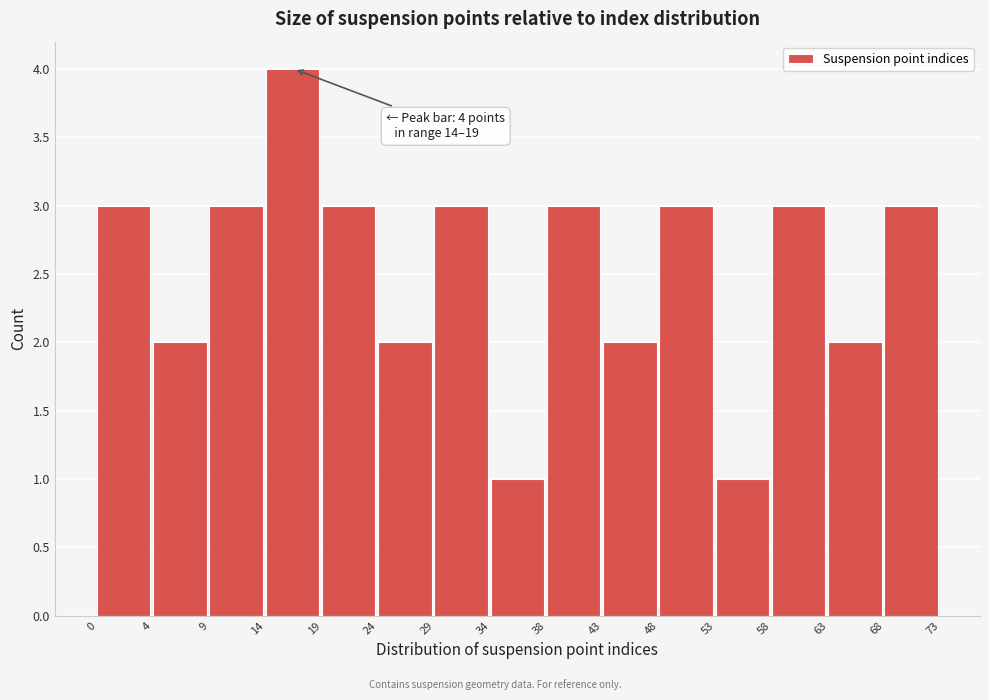

Reading right to left, transcribe all the data shown in this chart.

3	2	3	1	3	2	3	1	3	2	3	4	3	2	3